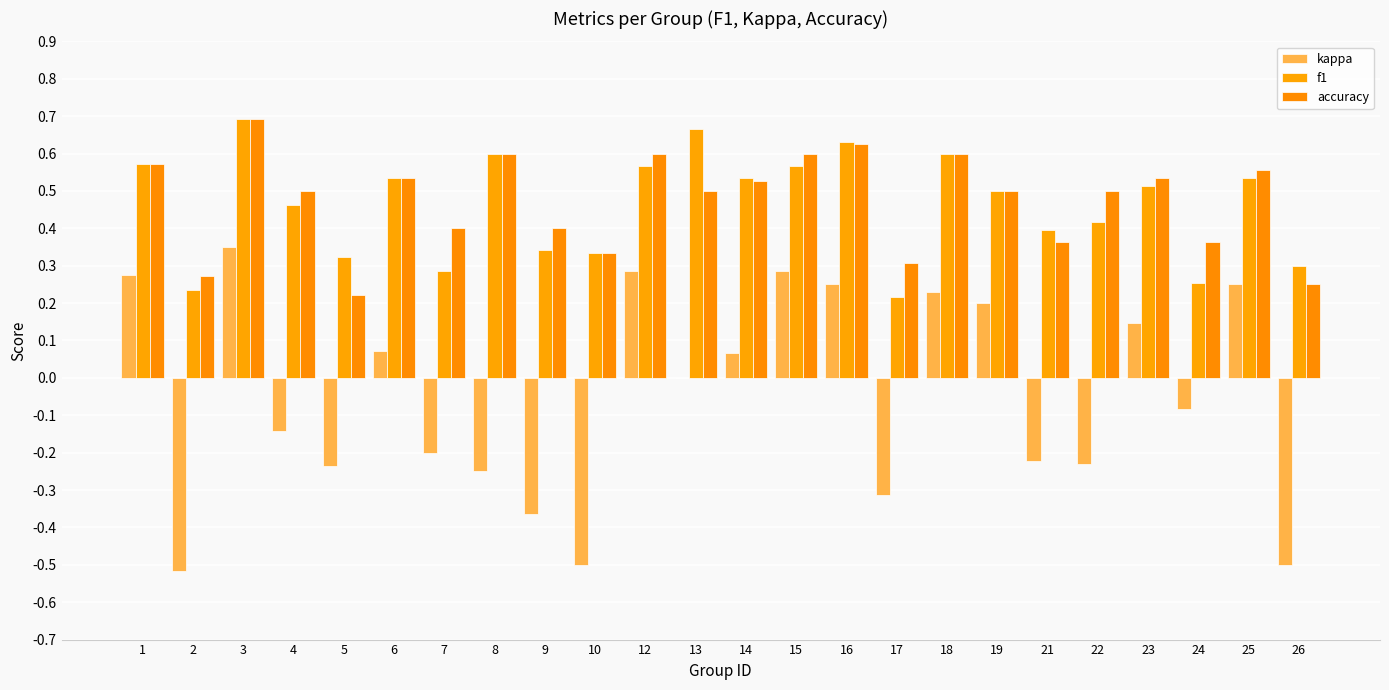

Reading left to right, transcribe all the data shown in this chart.

kappa: 0.3	-0.5	0.3	-0.1	-0.2	0.1	-0.2	-0.2	-0.4	-0.5	0.3	0.0	0.1	0.3	0.2	-0.3	0.2	0.2	-0.2	-0.2	0.1	-0.1	0.2	-0.5
f1: 0.6	0.2	0.7	0.5	0.3	0.5	0.3	0.6	0.3	0.3	0.6	0.7	0.5	0.6	0.6	0.2	0.6	0.5	0.4	0.4	0.5	0.3	0.5	0.3
accuracy: 0.6	0.3	0.7	0.5	0.2	0.5	0.4	0.6	0.4	0.3	0.6	0.5	0.5	0.6	0.6	0.3	0.6	0.5	0.4	0.5	0.5	0.4	0.6	0.2